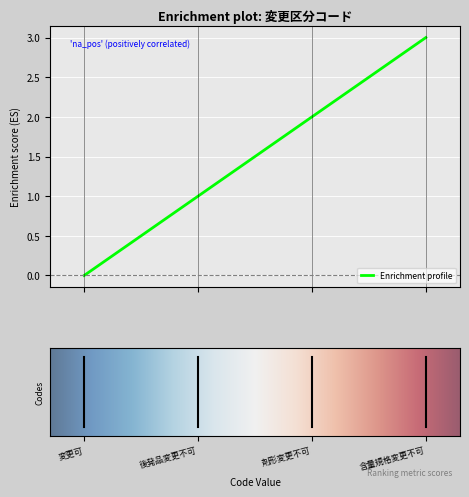

What is the sum of all values?

6